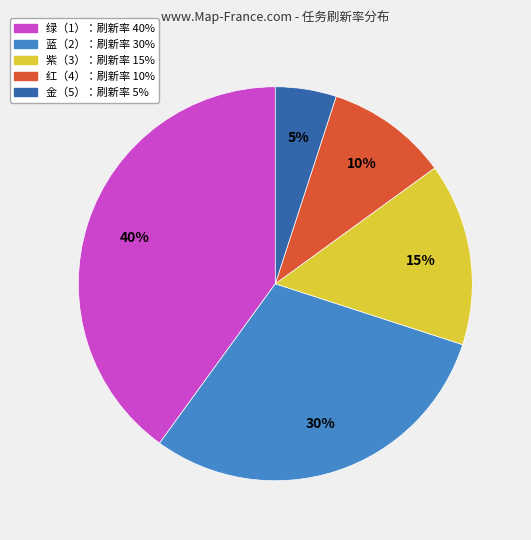

To the nearest percent, what is the average slice percentage?

20%